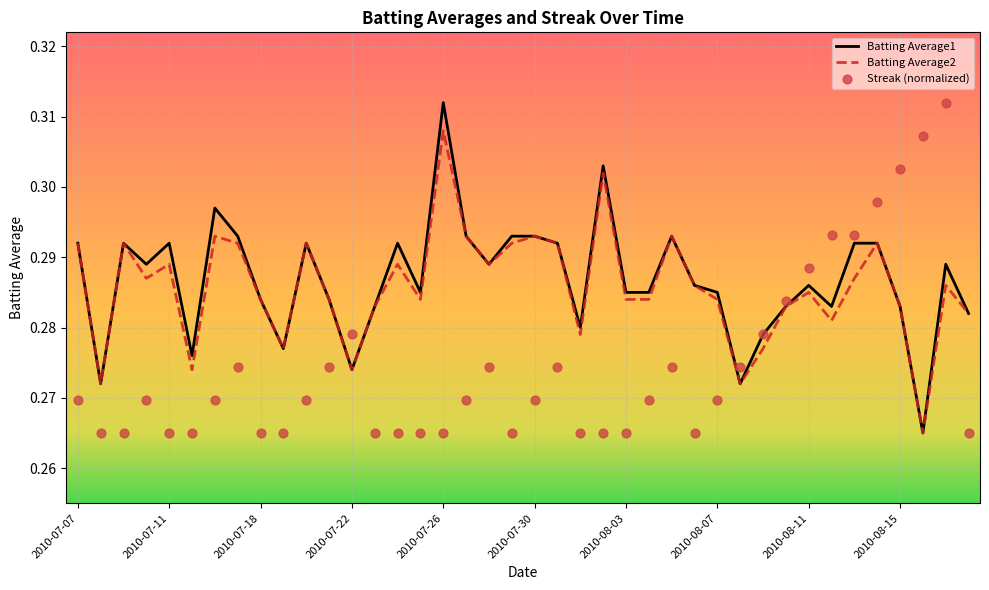

Which series has the largest total across all categories?

Batting Average1